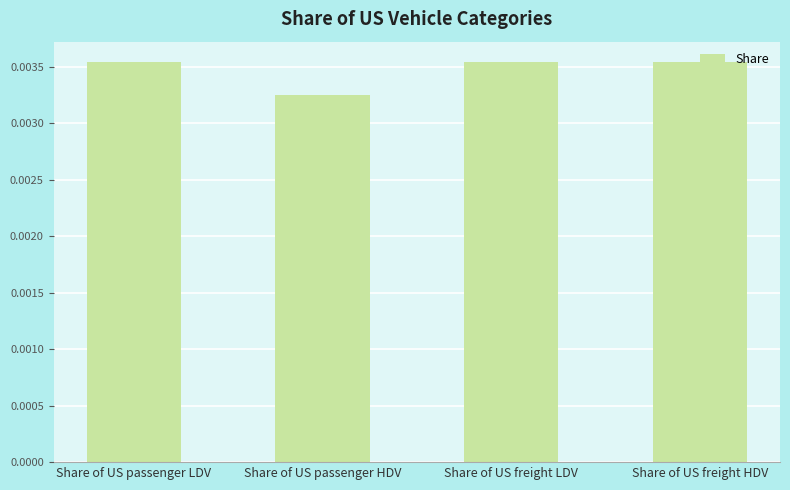

What is the label of the 1st bar from the left?

Share of US passenger LDV